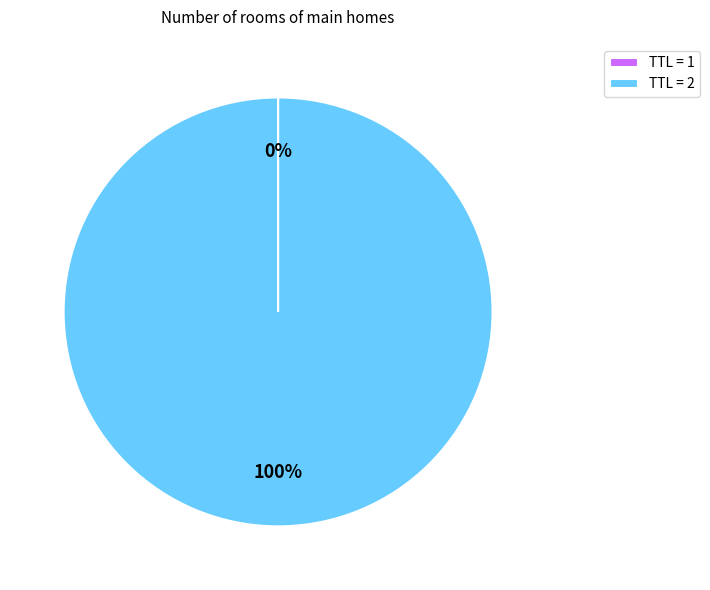

True or false: TTL = 2 accounts for 100% of the total.

True